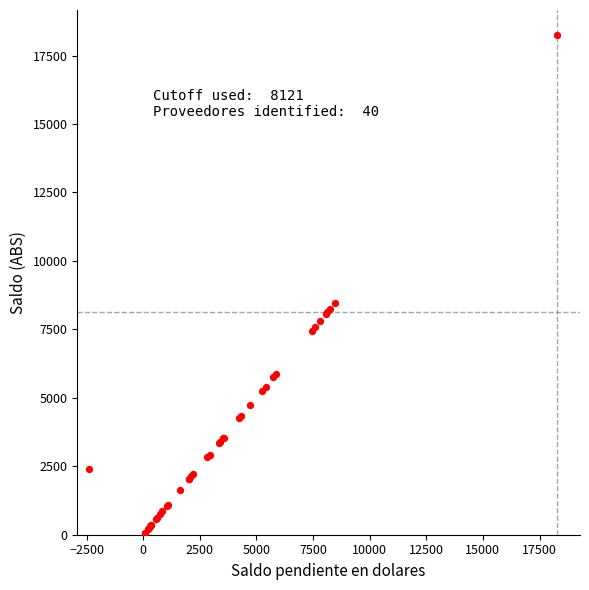

What Y value in the scatter plot is closest to 9158?

8474.0